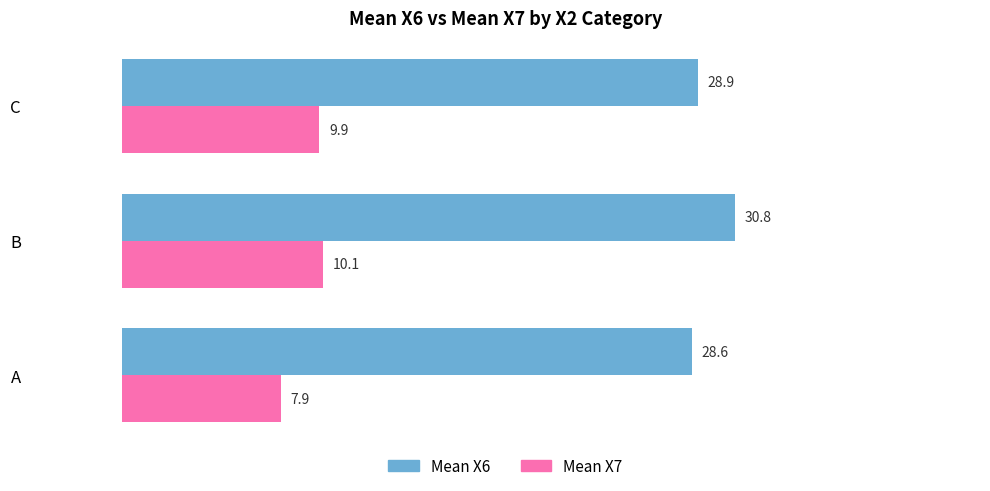

Read the Mean X7 value at A.

7.9